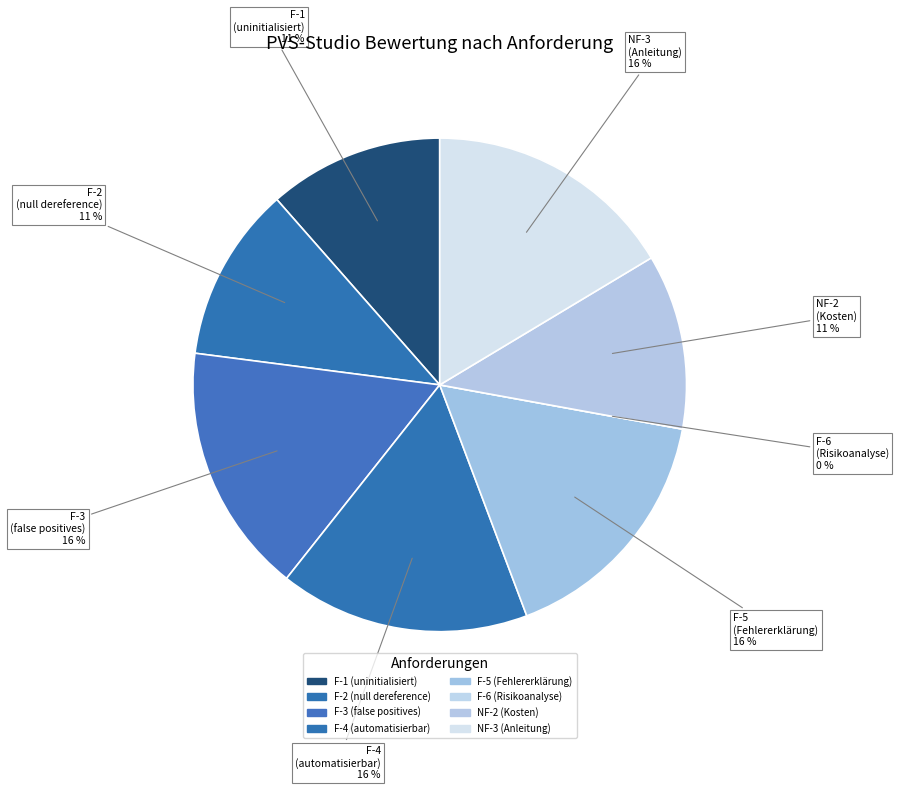

Count the number of slices in the pie.

8